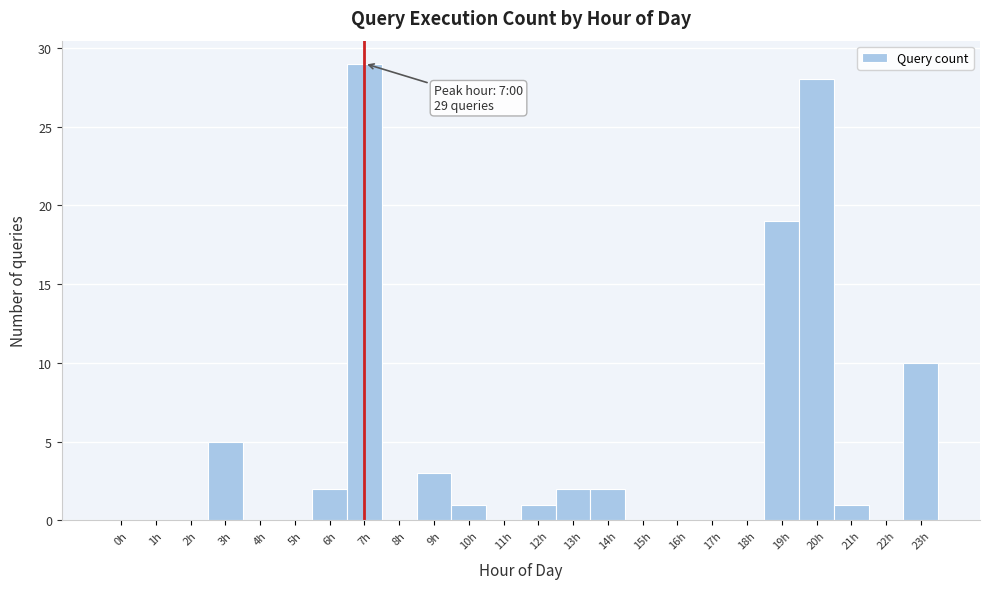

Reading left to right, list all the values displayed in this chart.

0h=0	1h=0	2h=0	3h=5	4h=0	5h=0	6h=2	7h=29	8h=0	9h=3	10h=1	11h=0	12h=1	13h=2	14h=2	15h=0	16h=0	17h=0	18h=0	19h=19	20h=28	21h=1	22h=0	23h=10